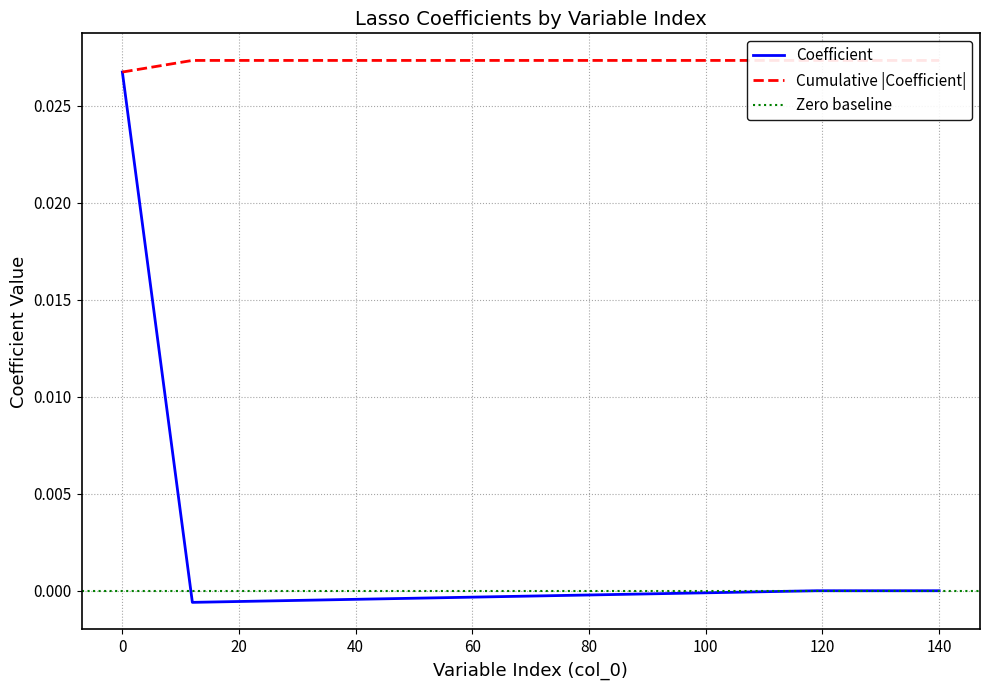

Does the chart have visible grid lines?

Yes